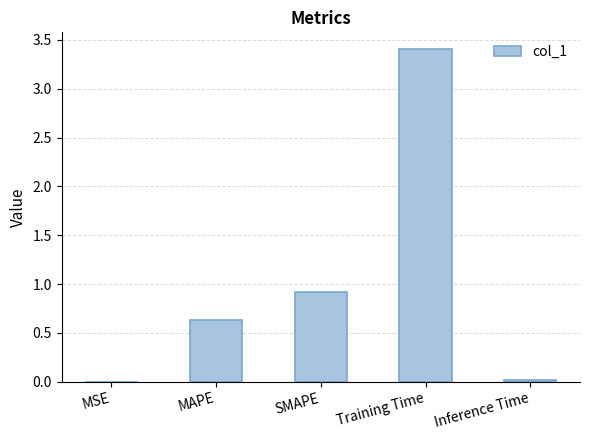

The chart shows a value of 0.9 at SMAPE. True or false?

True